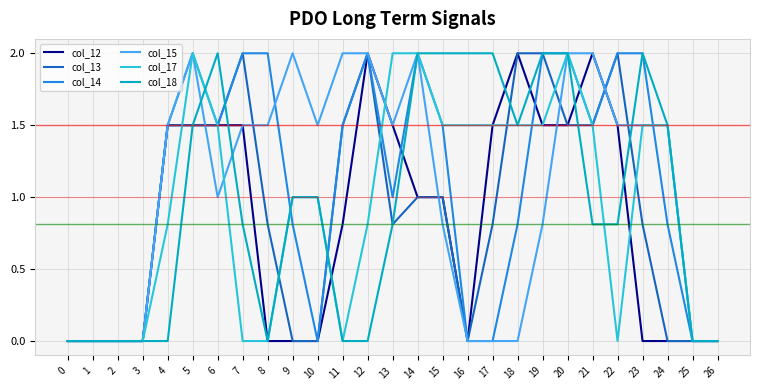

Reading right to left, extract all data points from this chart.

col_12: 0.0	0.0	0.0	0.0	1.5	2.0	1.5	1.5	2.0	1.5	0.0	1.0	1.0	1.5	2.0	0.8	0.0	0.0	0.0	1.5	1.5	1.5	1.5	0.0	0.0	0.0	0.0
col_13: 0.0	0.0	0.0	0.8	2.0	1.5	1.5	2.0	2.0	0.8	0.0	1.0	1.0	0.8	2.0	1.5	0.0	0.0	0.8	2.0	1.5	1.5	1.5	0.0	0.0	0.0	0.0
col_14: 0.0	0.0	0.8	2.0	2.0	1.5	2.0	2.0	0.8	0.0	0.0	1.5	2.0	1.0	2.0	1.5	0.0	0.8	2.0	2.0	1.5	2.0	1.5	0.0	0.0	0.0	0.0
col_15: 0.0	0.0	1.5	1.5	1.5	2.0	2.0	0.8	0.0	0.0	0.0	0.8	2.0	1.5	2.0	2.0	1.5	2.0	1.5	1.5	1.0	2.0	1.5	0.0	0.0	0.0	0.0
col_17: 0.0	0.0	1.5	1.5	0.0	1.5	2.0	1.5	1.5	1.5	1.5	1.5	2.0	2.0	0.8	0.0	1.0	1.0	0.0	0.0	1.5	2.0	0.8	0.0	0.0	0.0	0.0
col_18: 0.0	0.0	1.5	2.0	0.8	0.8	2.0	2.0	1.5	2.0	2.0	2.0	2.0	0.8	0.0	0.0	1.0	1.0	0.0	0.8	2.0	1.5	0.0	0.0	0.0	0.0	0.0